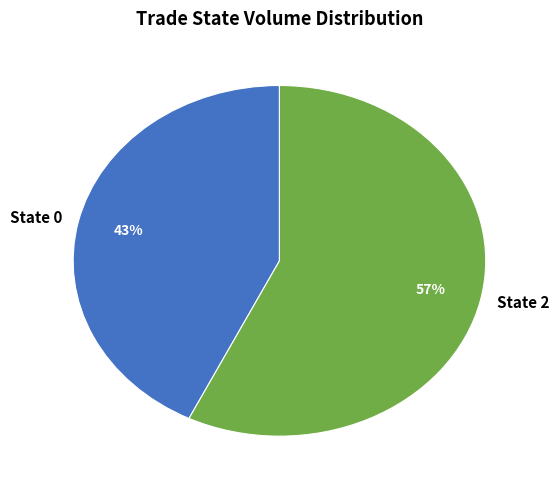

True or false: State 2 accounts for 57% of the total.

True